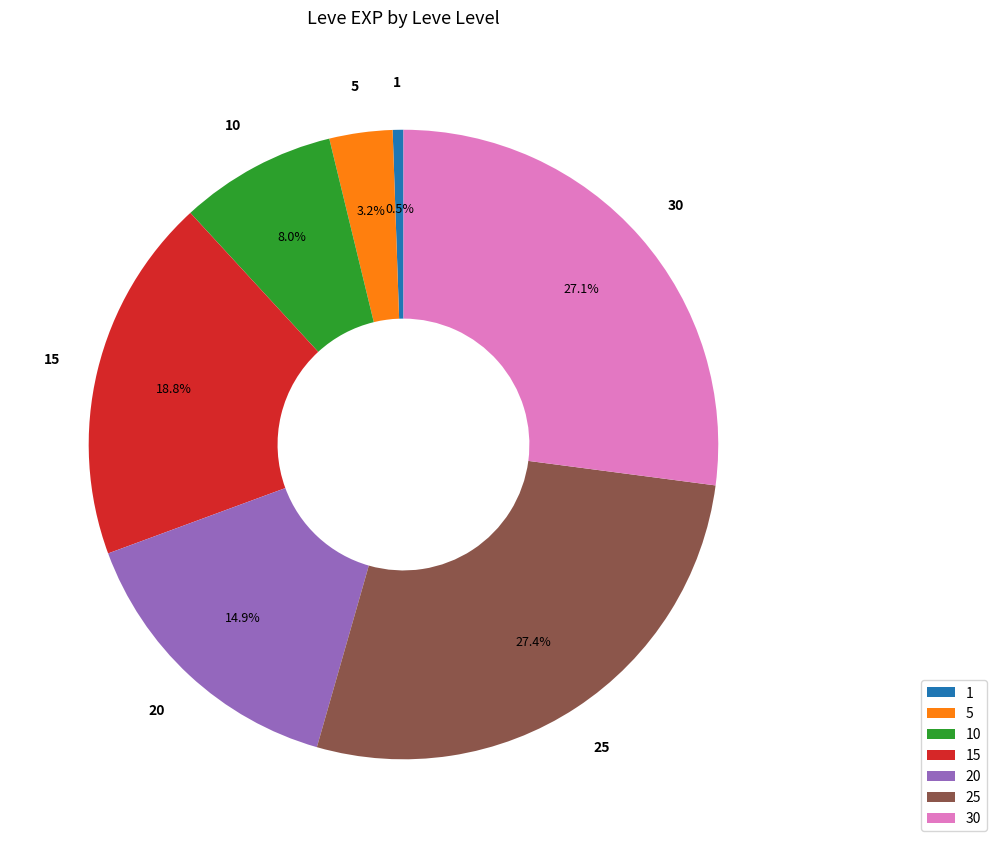

Which slice is the smallest?

1